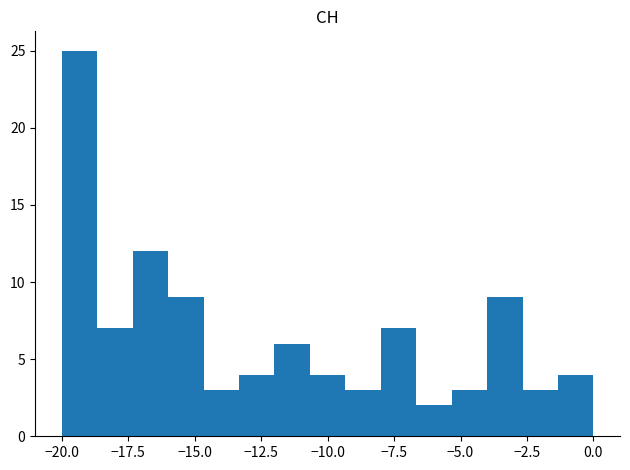

Read against the x-axis, roughly where is the centre of the tallest bar?

-19.5